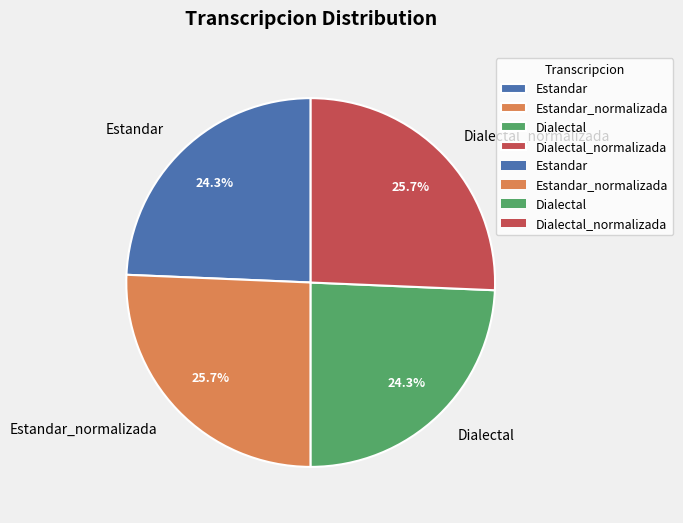

To the nearest percent, what percentage of the pie is Estandar?

24%